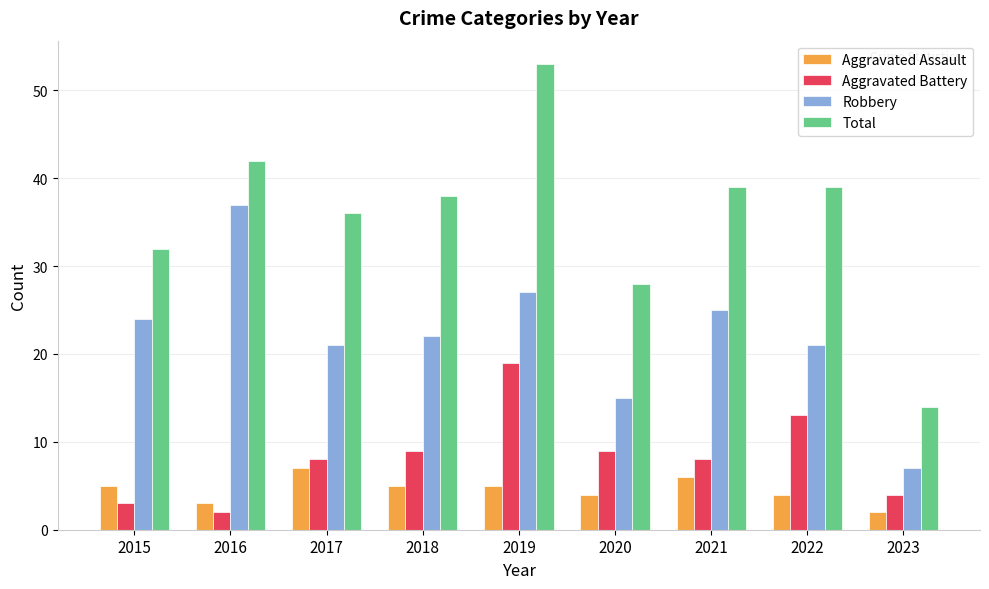

List the series in order of their peak value, highest first.

Total, Robbery, Aggravated Battery, Aggravated Assault